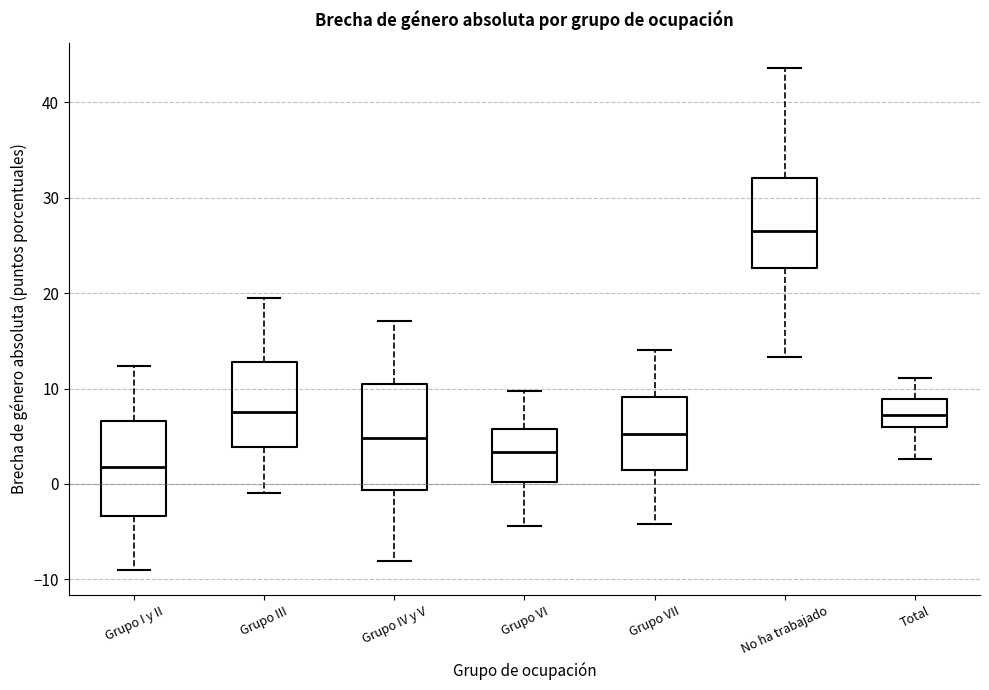

Which box has the highest median line?

No ha trabajado